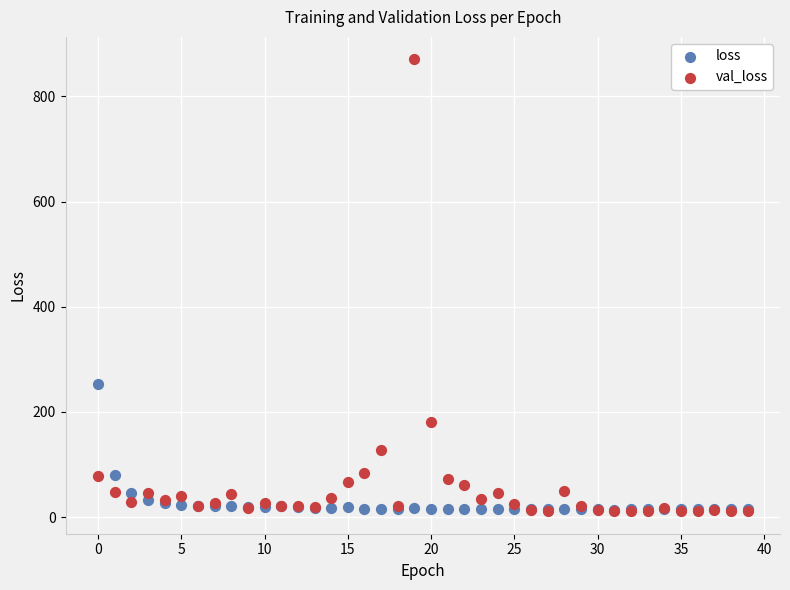

In the val_loss series, what Y value is closest to 440?

180.9